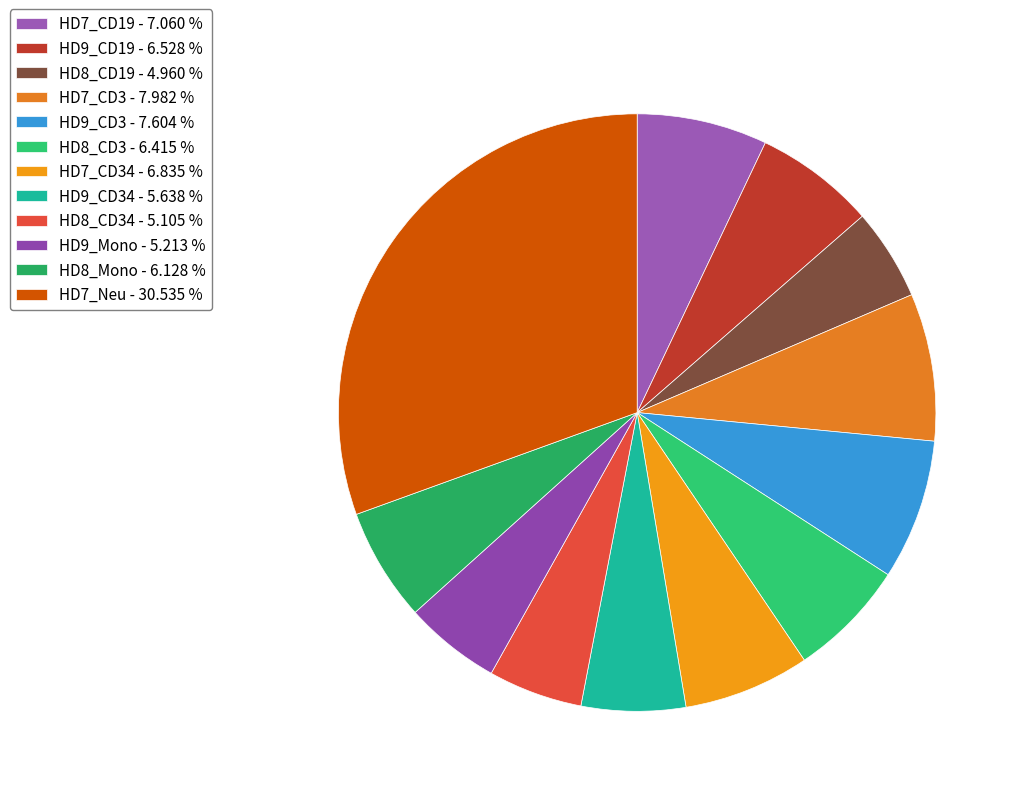

Which category has the biggest portion of the pie?

HD7_Neu - 30.535 %